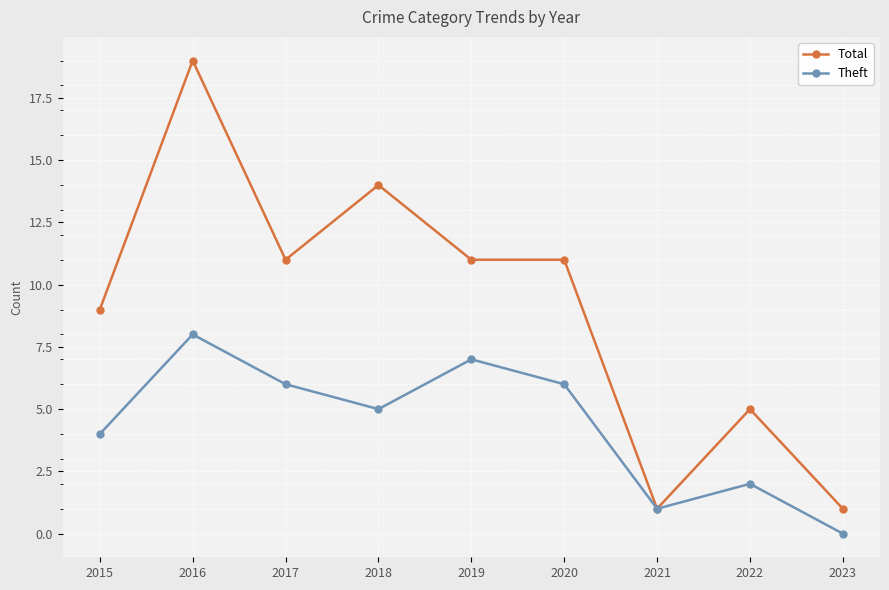

Rank the series by their maximum value, from highest to lowest.

Total, Theft